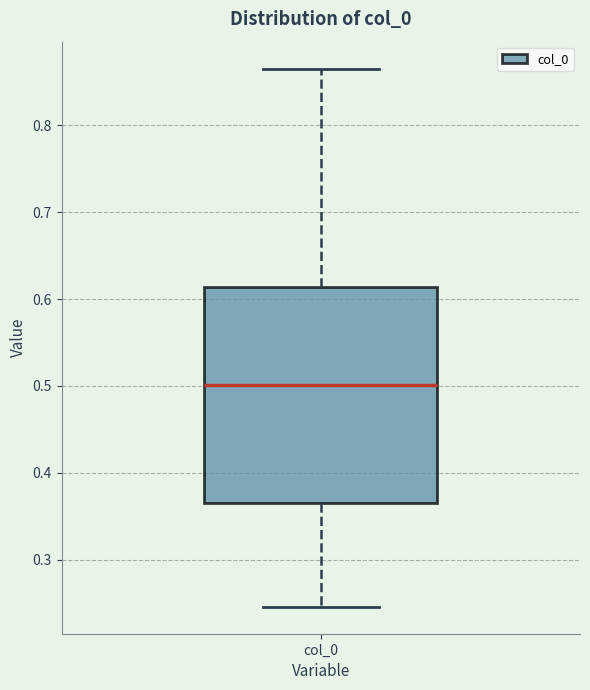

Where does the lower whisker of the box for col_0 end on the y-axis? The values are not printed on the chart, so give them approximately, as read against the axis.

0.25